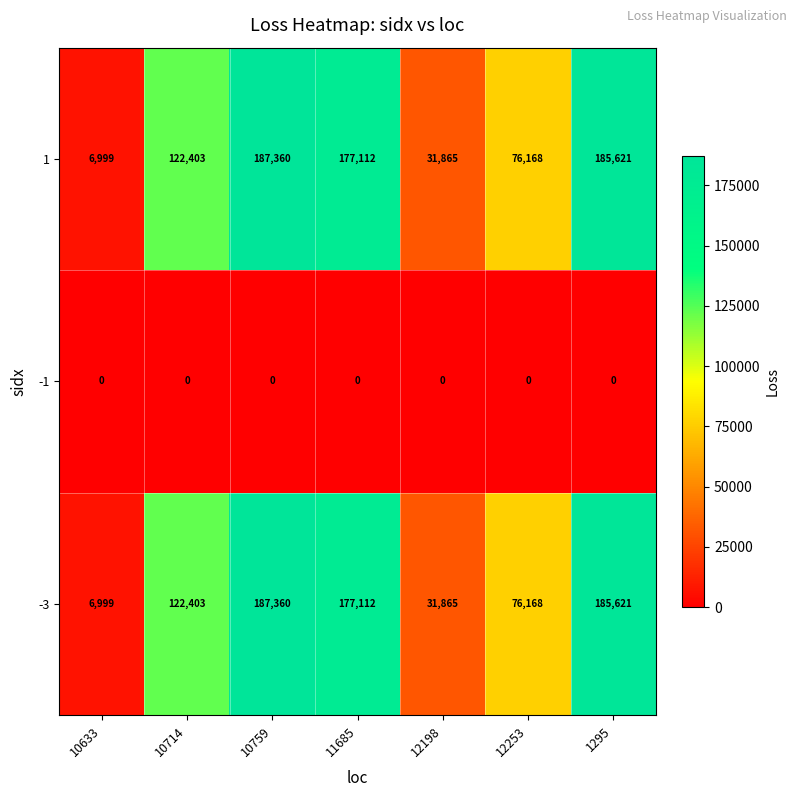

What is the spread (max minus min) of values at 1295?

185621